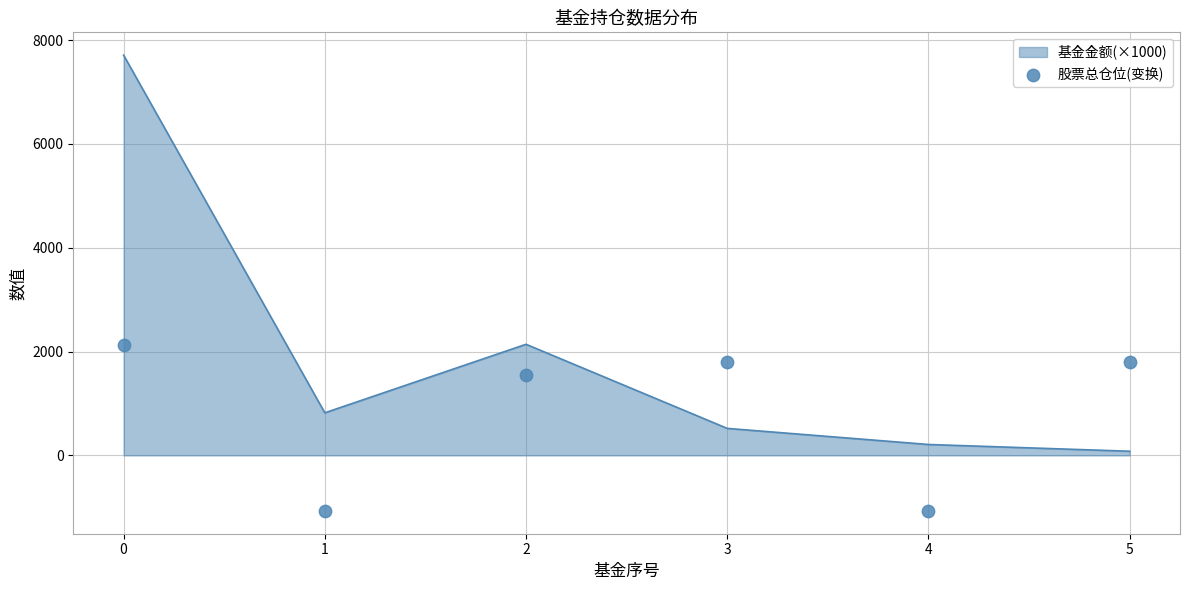

What is the change in value from 1 to 2?

+2624.0